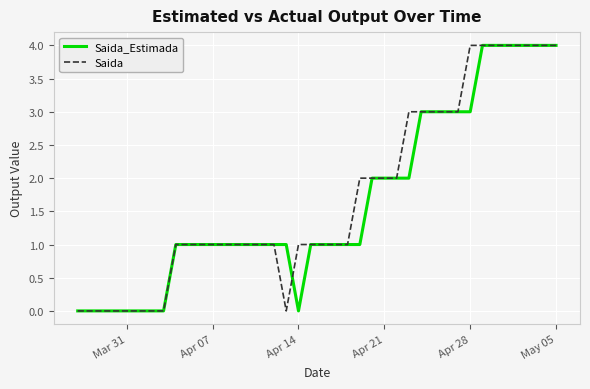

What is the highest value of the Saida_Estimada series?

4